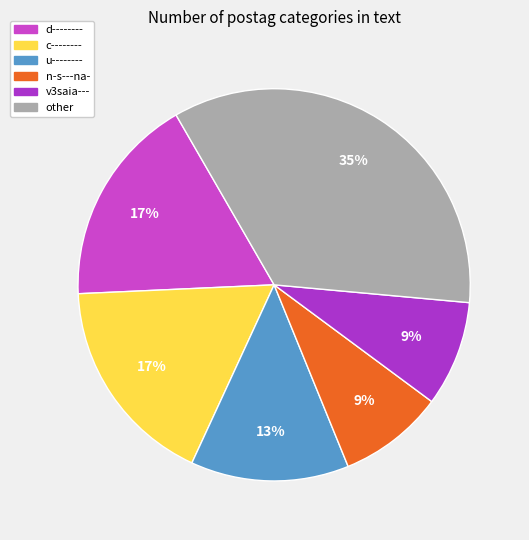

How many segments does this pie chart have?

6